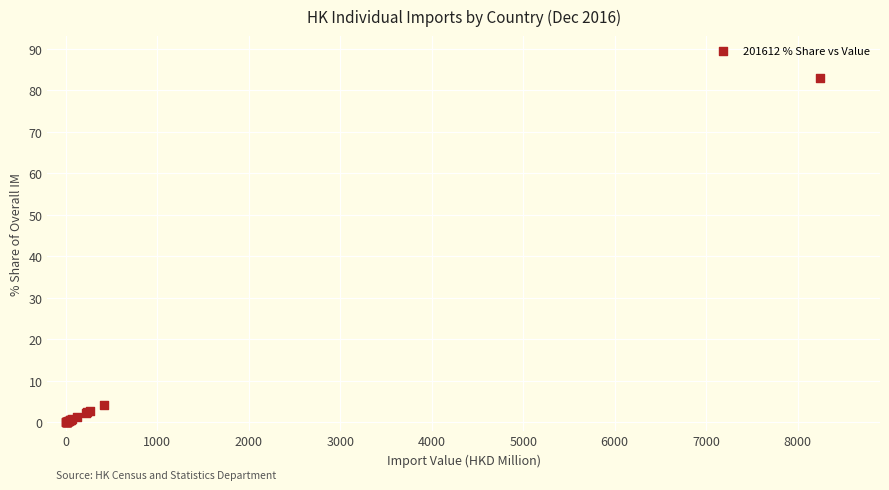

What Y value in the scatter plot is closest to 41?

4.3